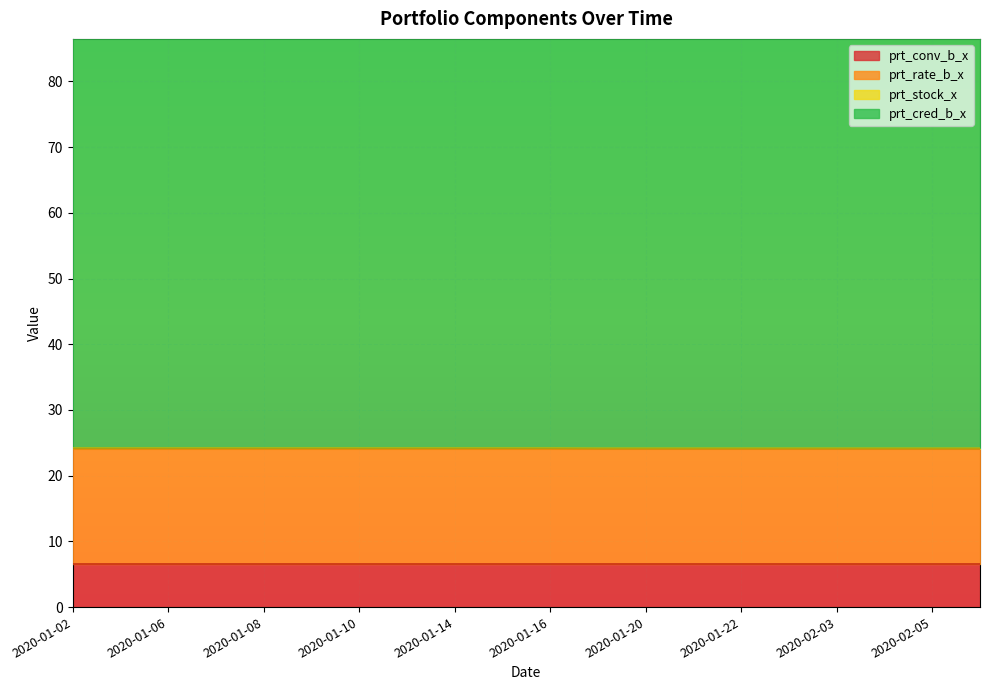

What is the sum of the prt_rate_b_x values at 2020-01-20 and 2020-01-13?

35.2